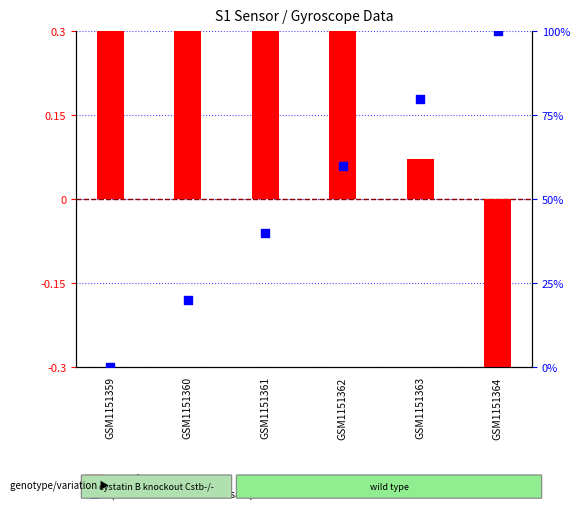

Which series has the largest Y range (max minus min)?

percentile rank within the sample